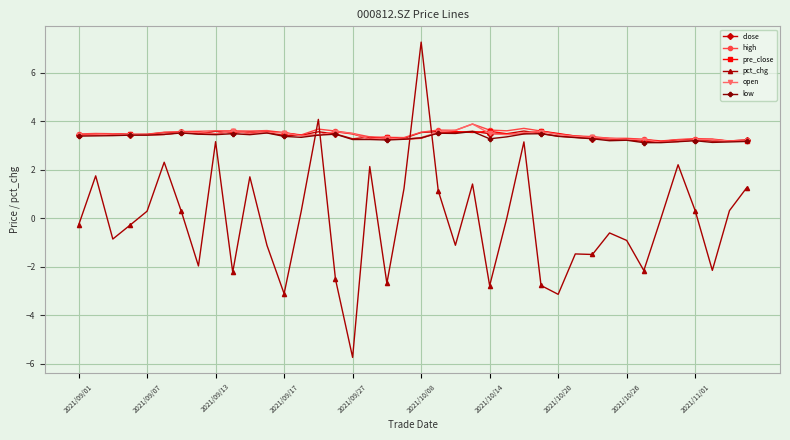

True or false: low has more than 1 interior local peaks.

True